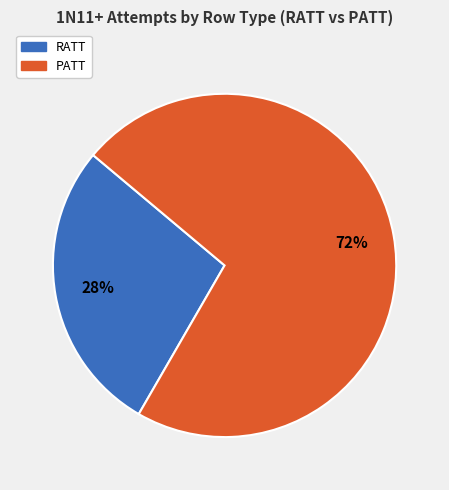

How many slices are in this pie chart?

2